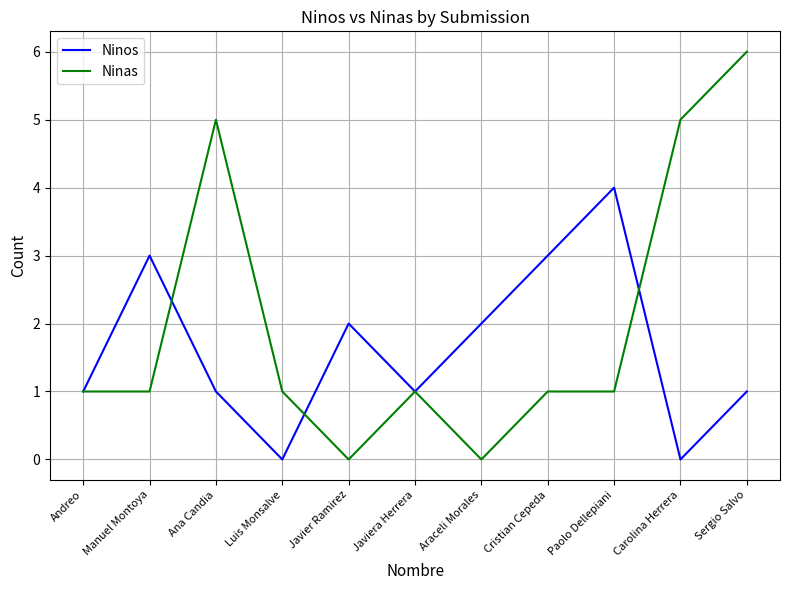

Does the chart have visible grid lines?

Yes